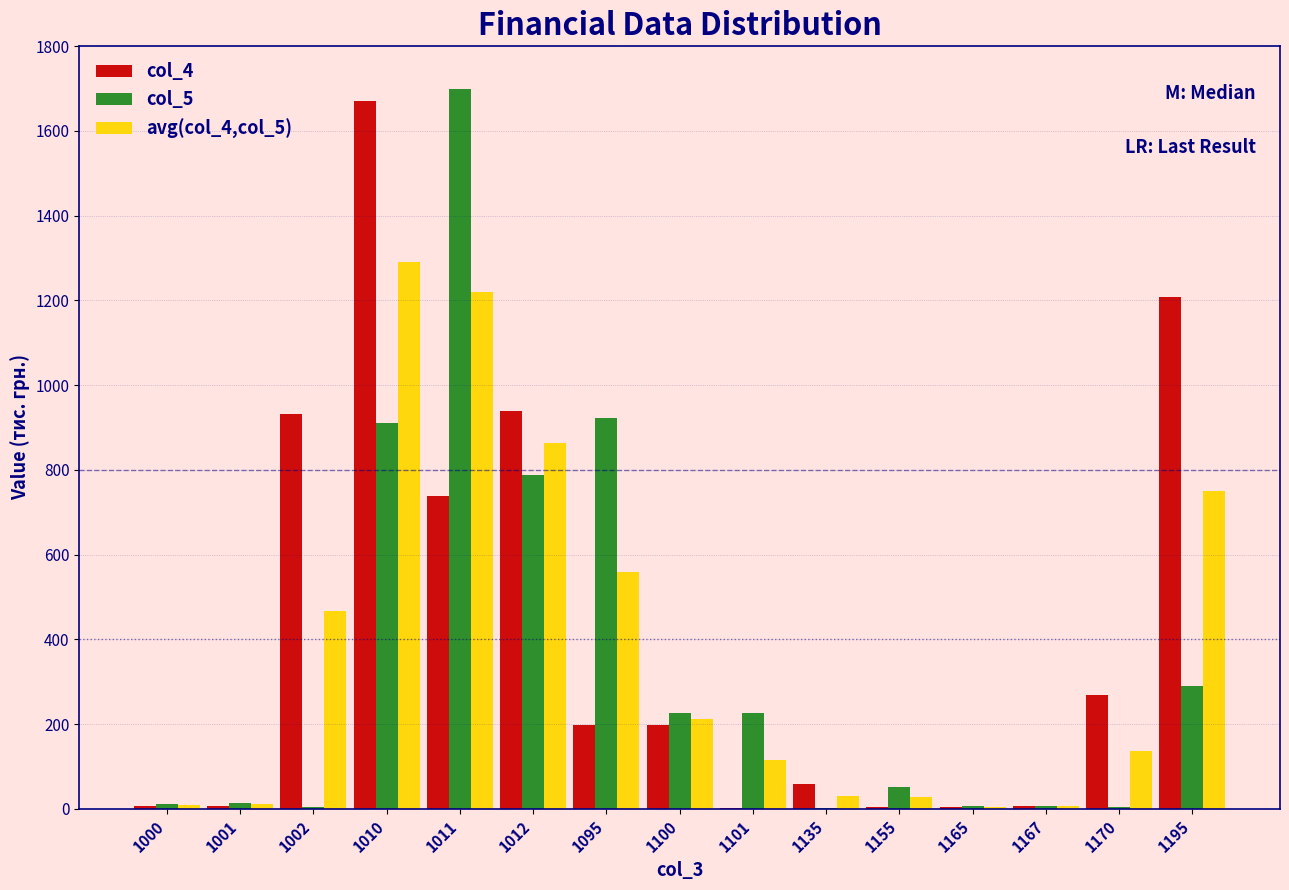

Is the value of col_5 at 1010 greater than the value of col_4 at 1135?

Yes